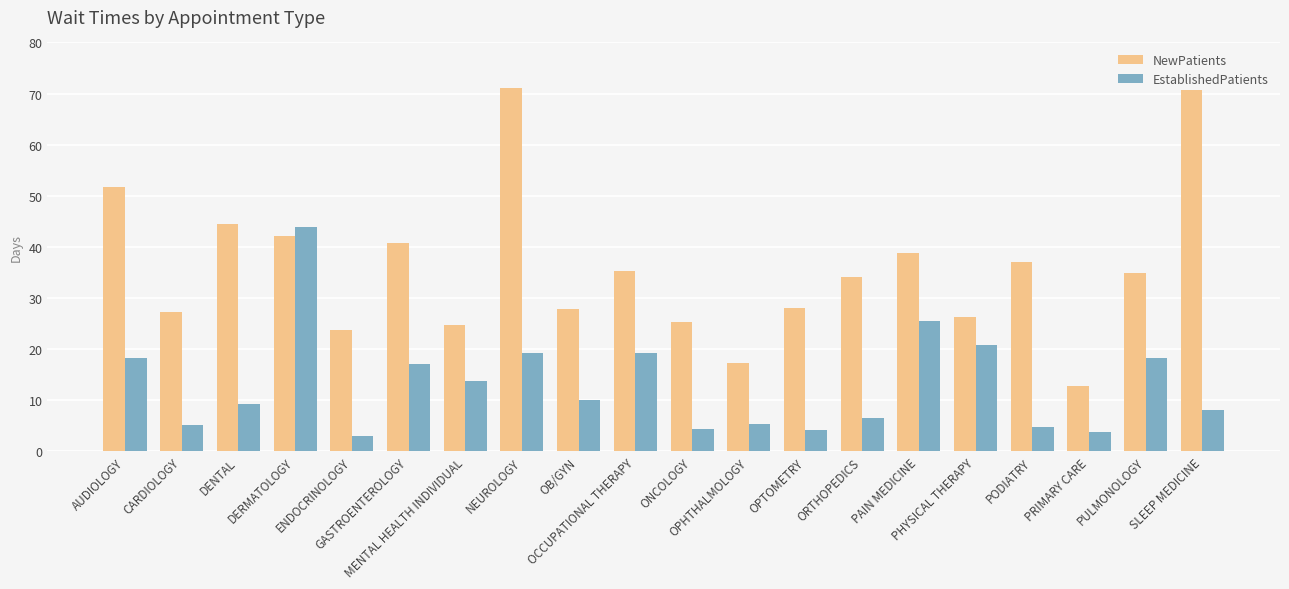

What is the minimum value for NewPatients?

12.7